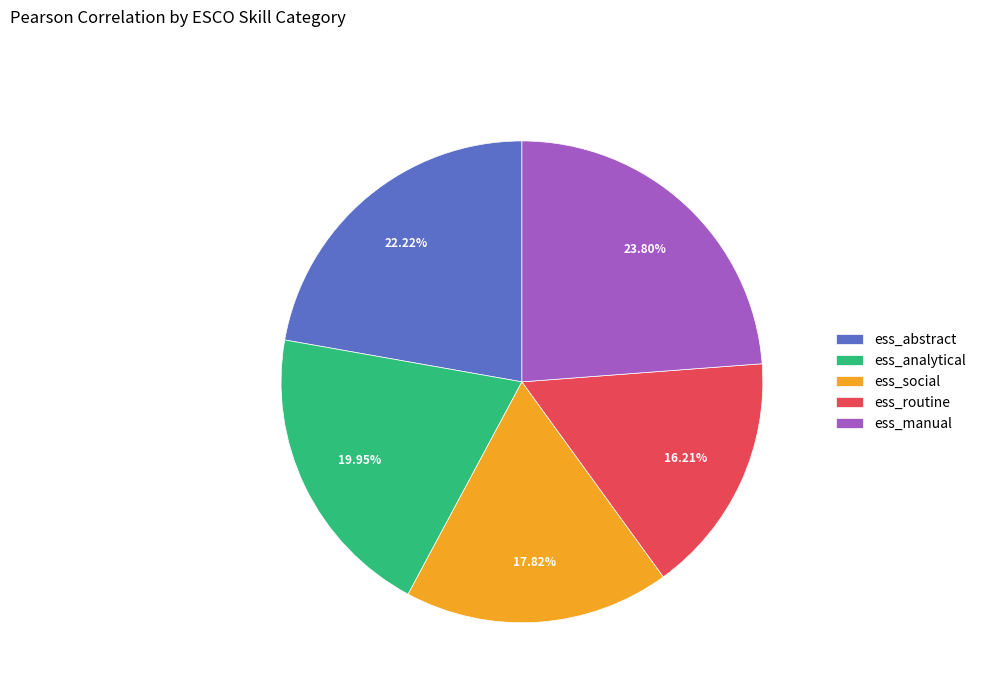

Does ess_manual account for over 50% of the chart?

No